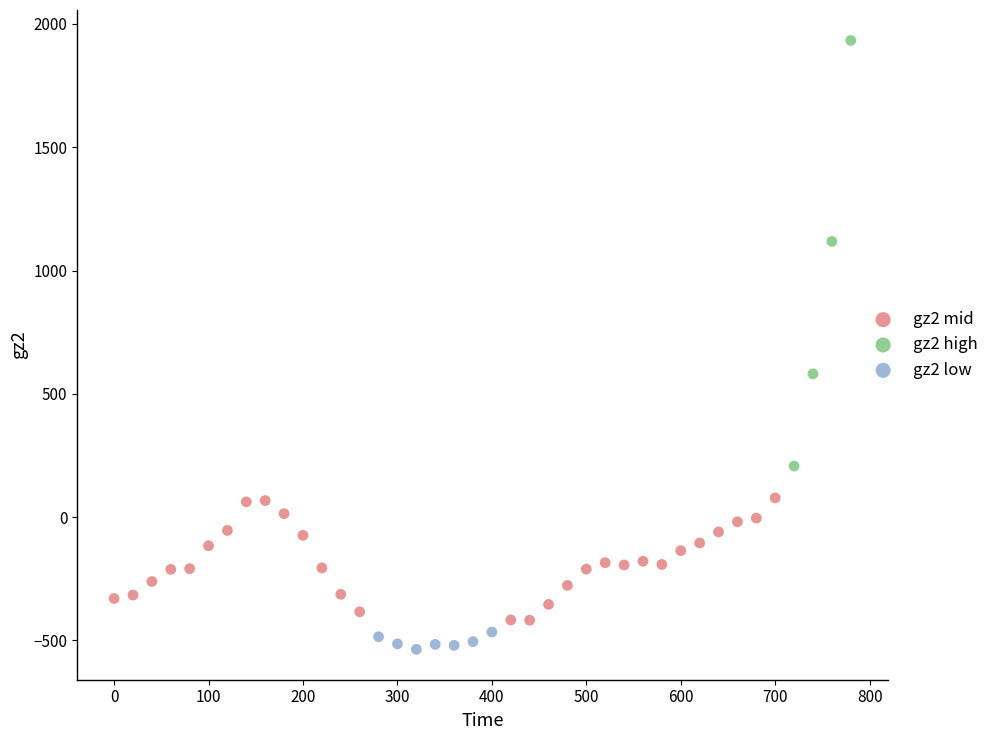

Which series reaches the maximum Y coordinate?

gz2 high